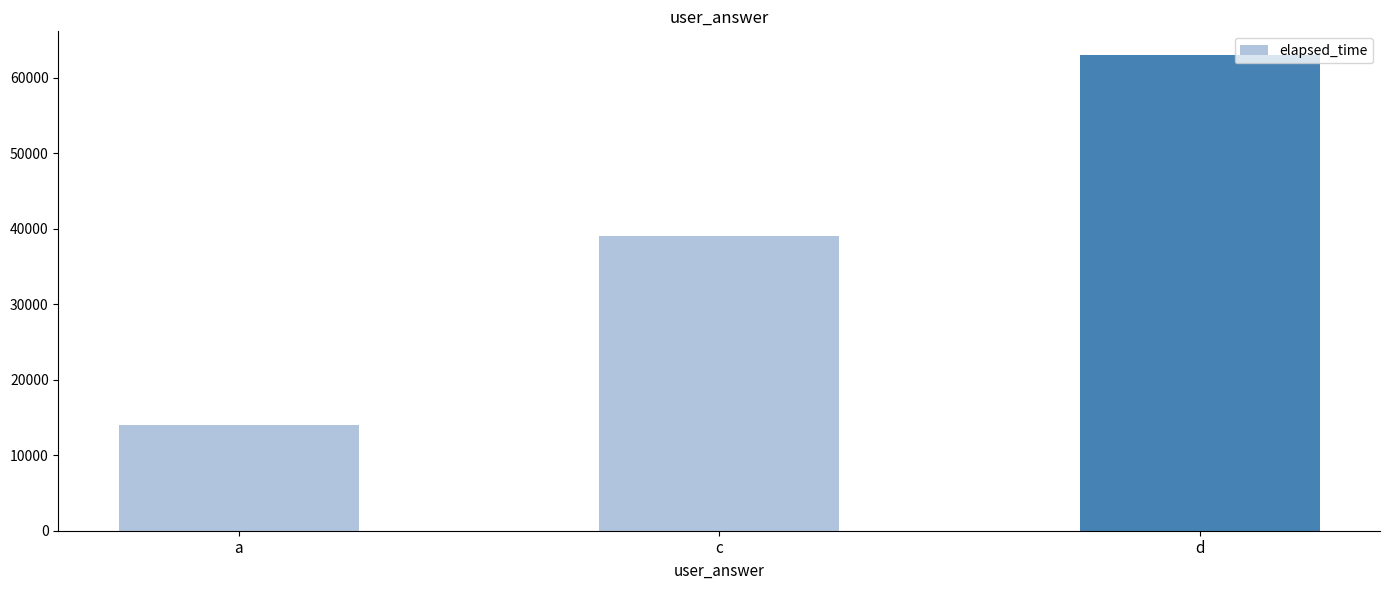

What is the approximate value at a?

14000